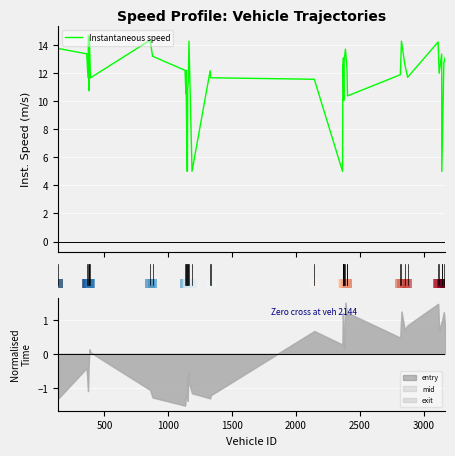

What is the greatest value displayed?

14.6